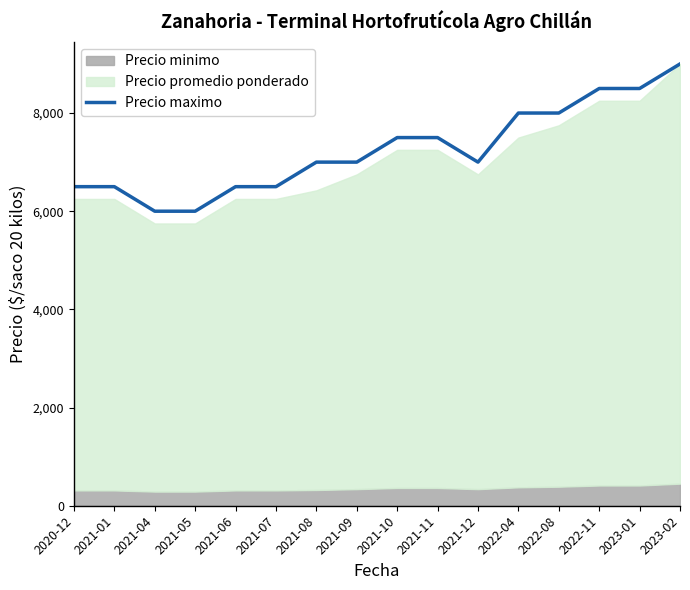

What is the sum of all values?

116000